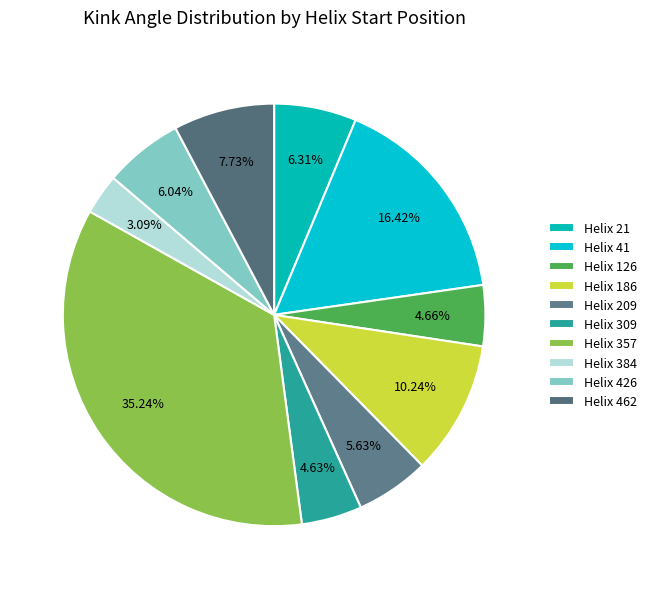

Count the number of slices in the pie.

10